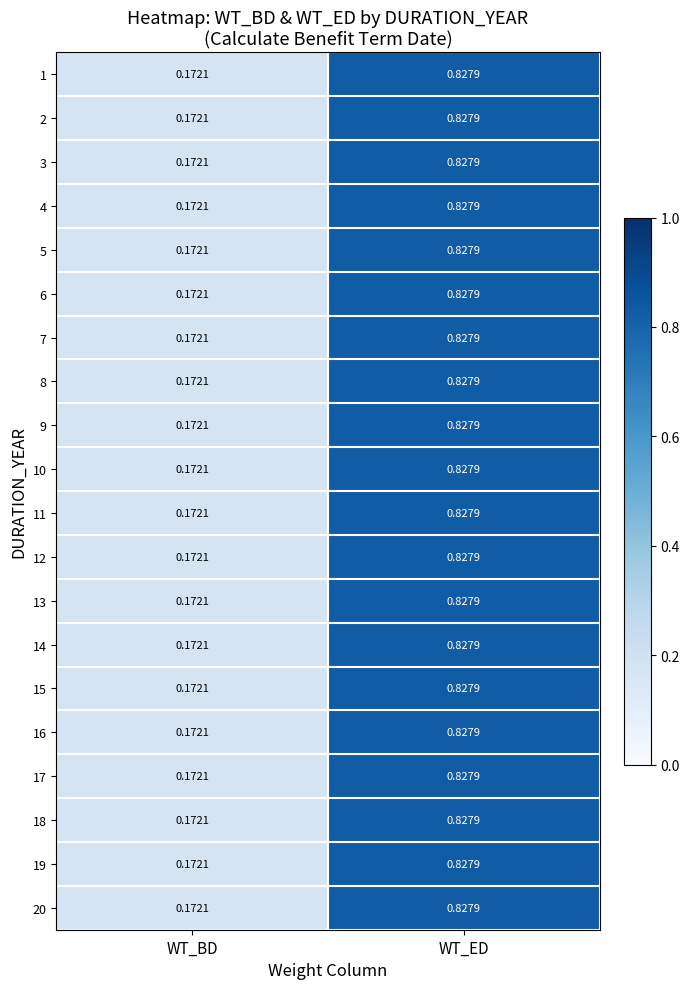

List the labels in order of 4 value, largest first.

WT_ED, WT_BD